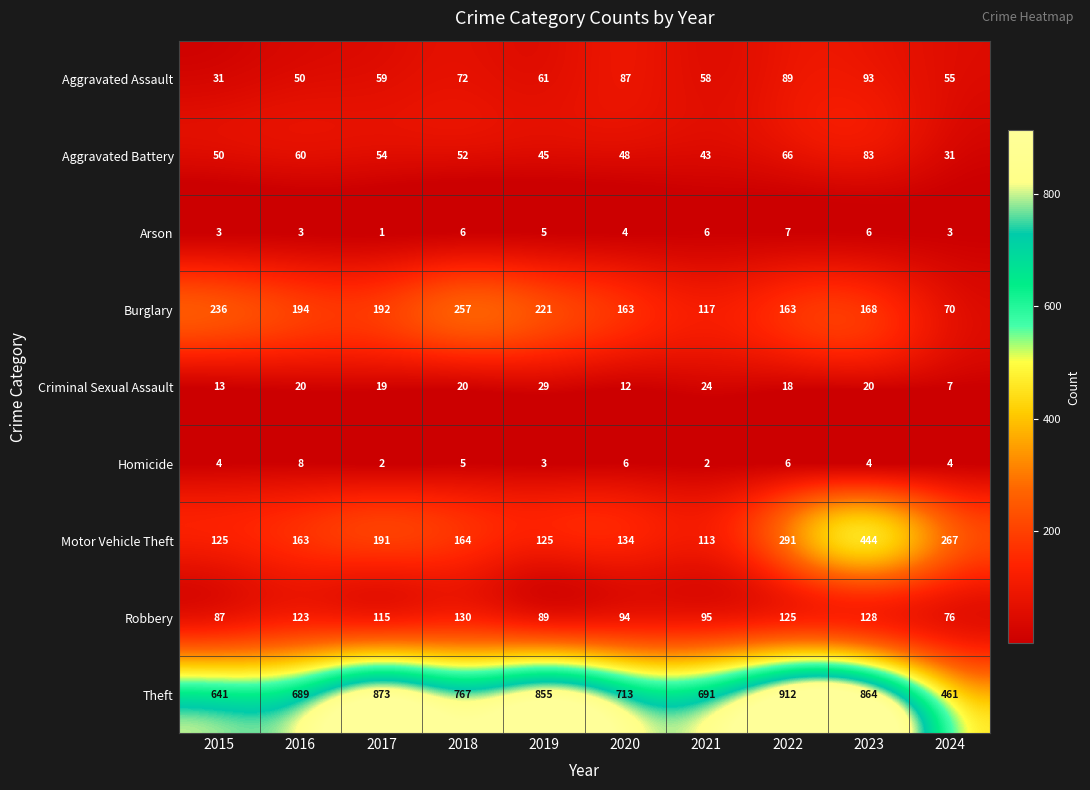

True or false: Criminal Sexual Assault has a value of 7 at 2018.

False